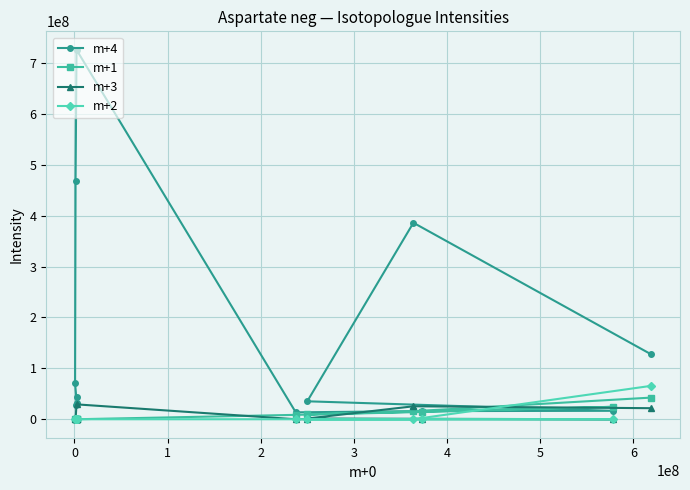

How many values in the m+3 series exceed 0?

5